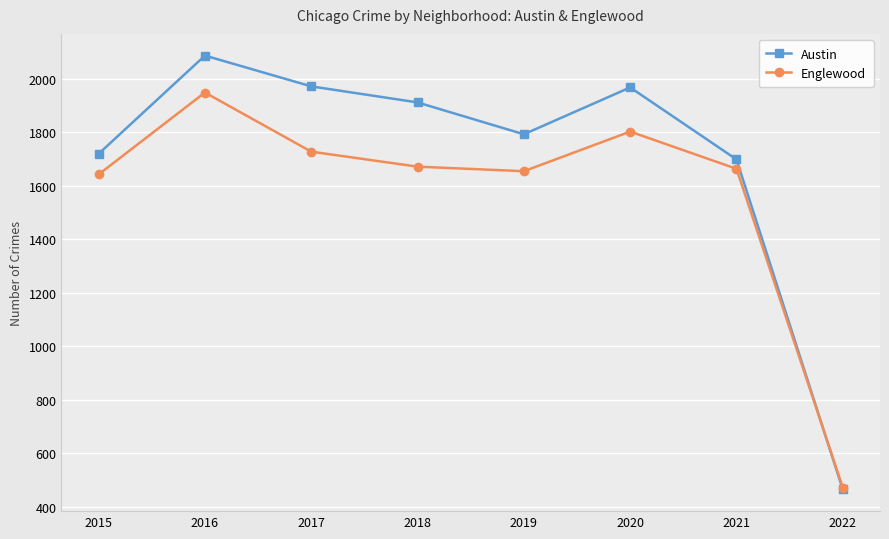

In Englewood, how many points are higher than both neighbors (excluding endpoints)?

2